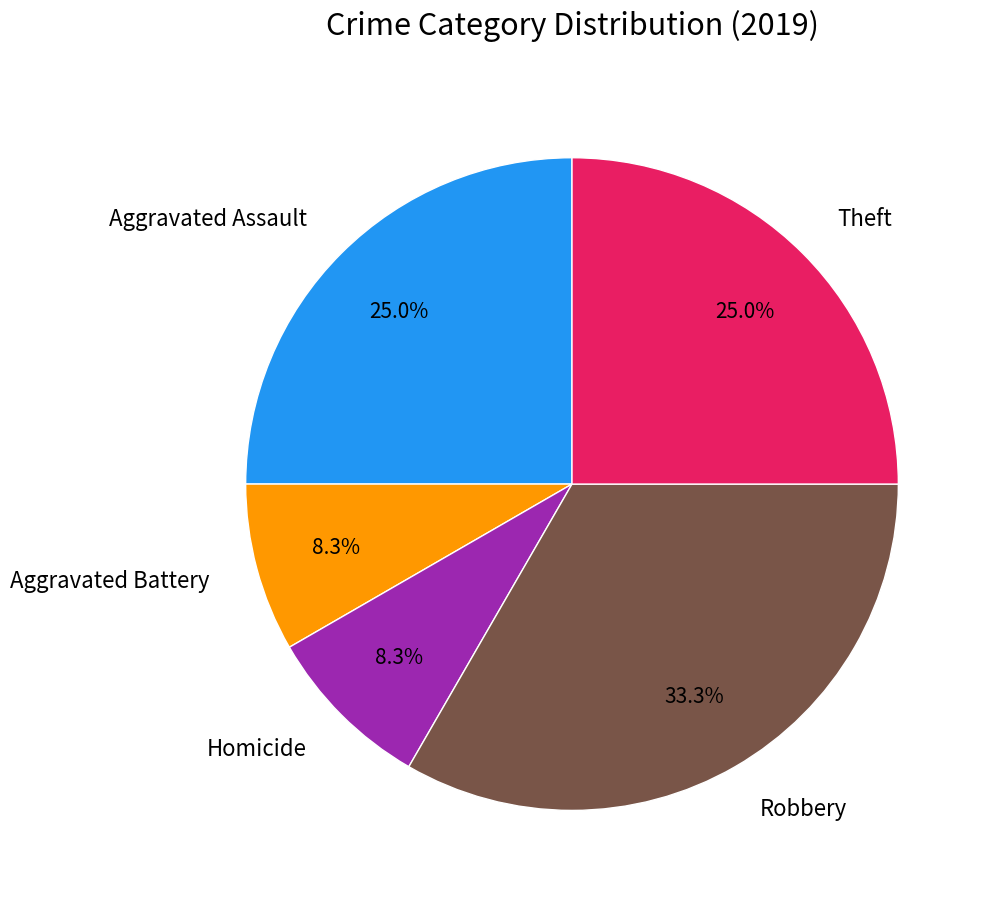

Does any single category account for the majority?

No